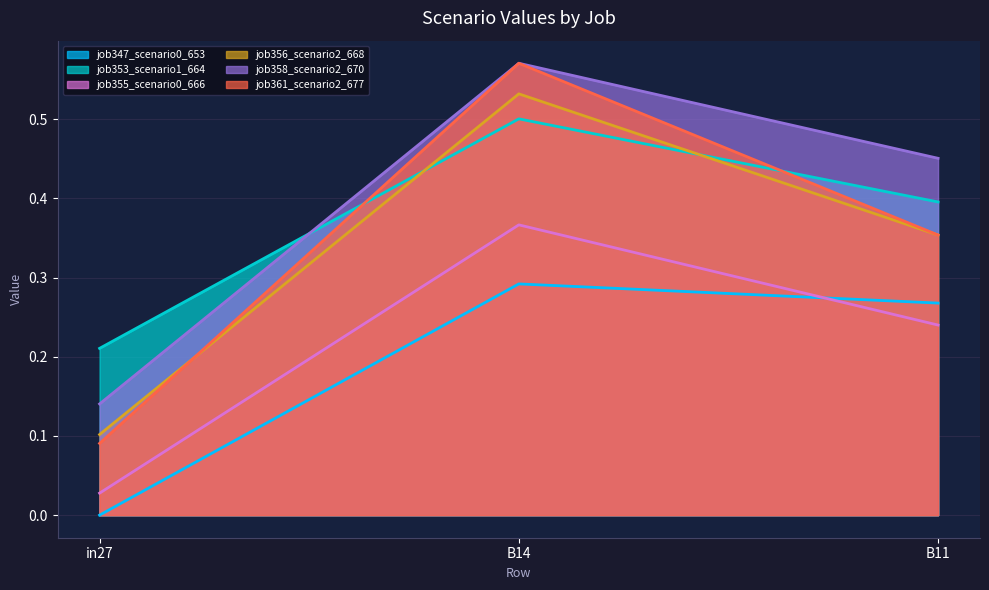

Rank the series by their maximum value, from highest to lowest.

job358_scenario2_670, job361_scenario2_677, job356_scenario2_668, job353_scenario1_664, job355_scenario0_666, job347_scenario0_653